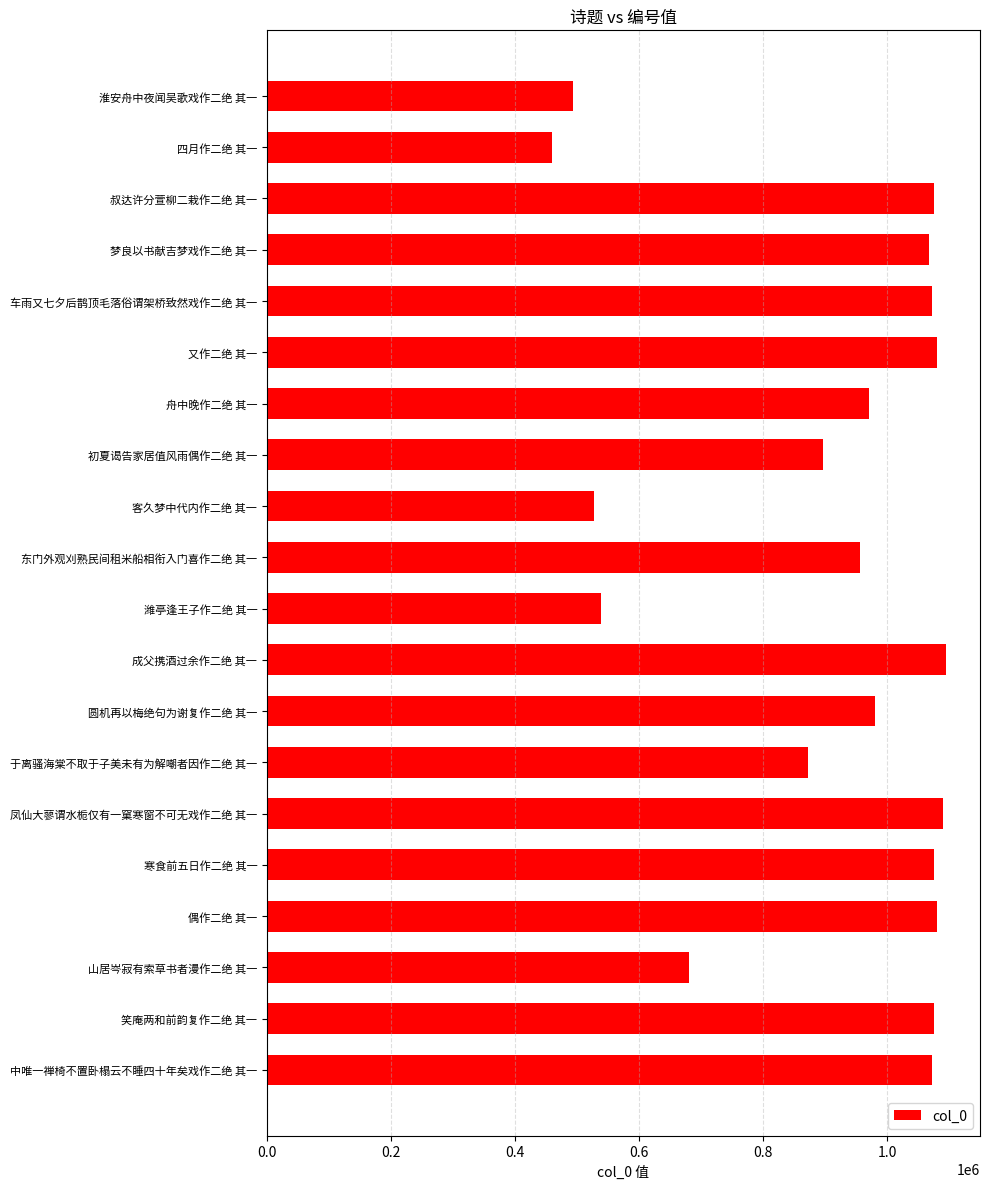

What is the difference between the maximum and minimum values?

635167